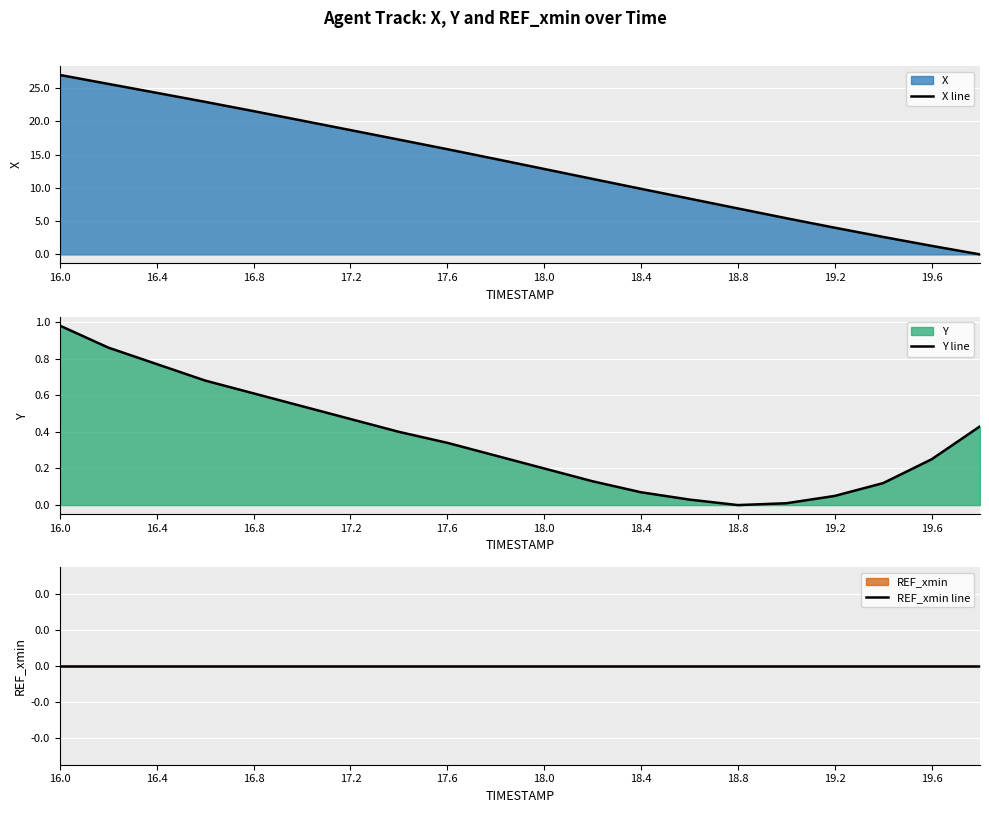

Which category has the highest value in the X line series?

16.0